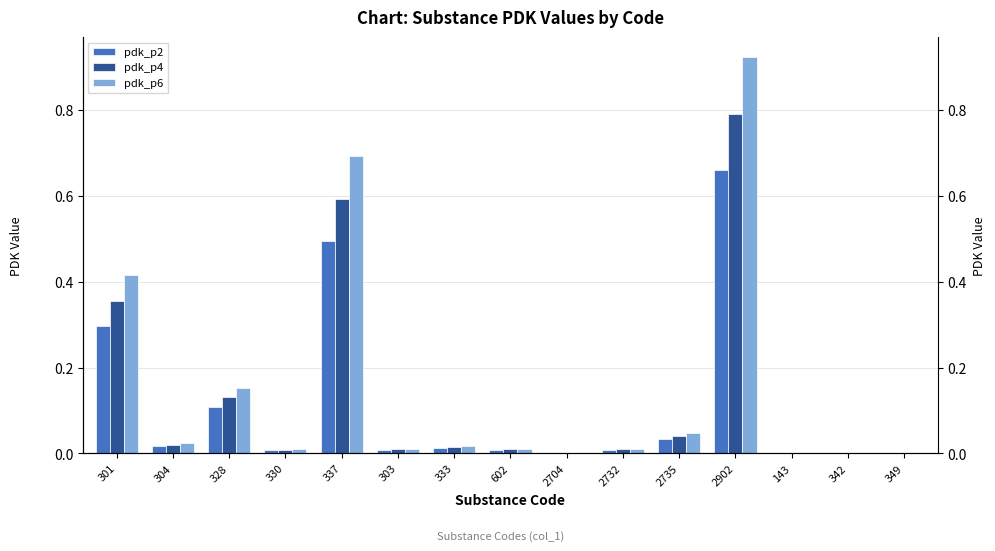

Count the number of data series in this chart.

3